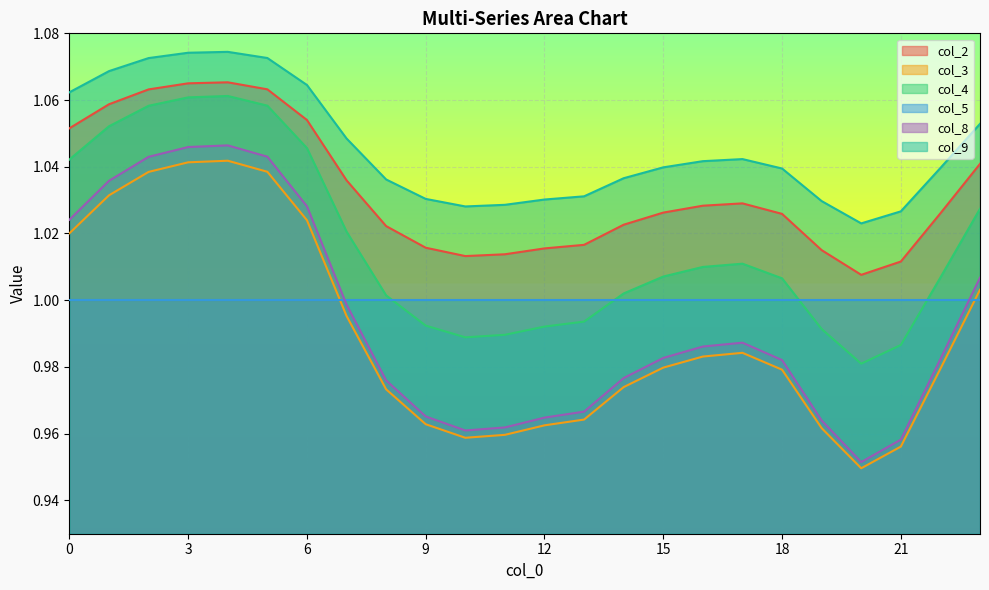

Which series has the largest total across all categories?

col_9